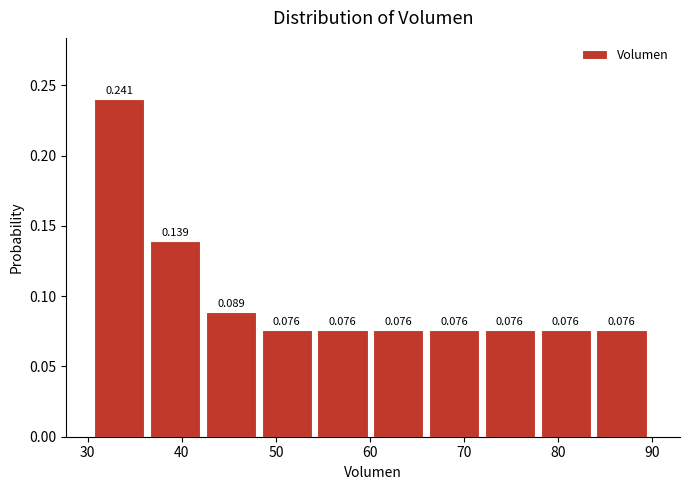

Reading left to right, transcribe this chart: for each bar, give the range it covers on the x-axis and its height. The bar edges are not printed on the chart, so give them approximately, as read against the axis.

31 to 37: 0.241
37 to 43: 0.139
43 to 48: 0.089
48 to 54: 0.076
54 to 60: 0.076
60 to 66: 0.076
66 to 72: 0.076
72 to 78: 0.076
78 to 84: 0.076
84 to 90: 0.076